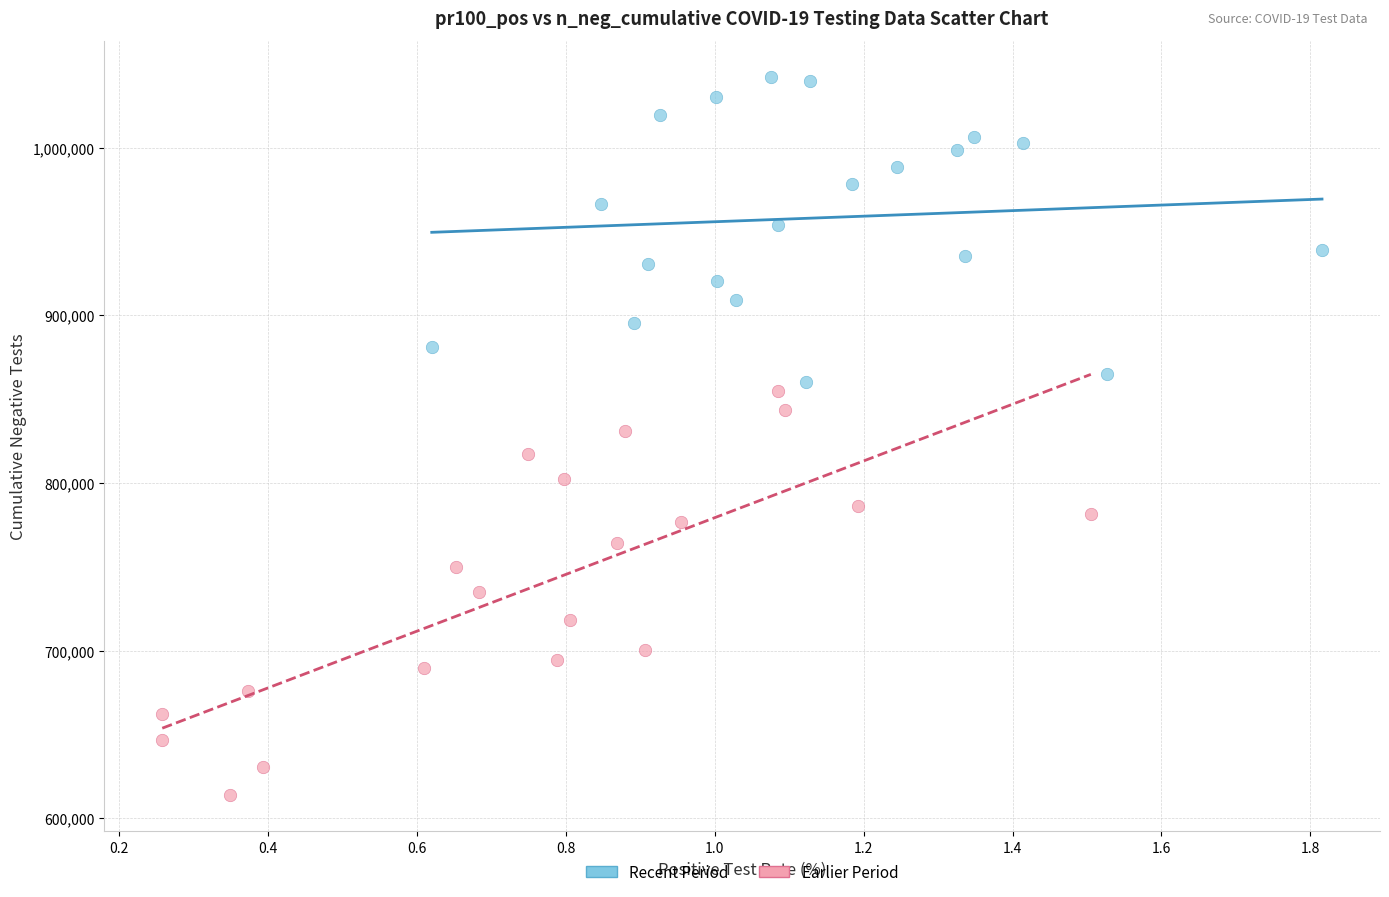

What are all the series names shown in the legend?

Recent Period, Earlier Period